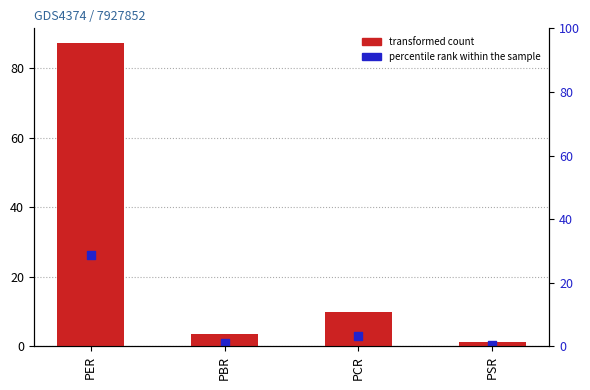

At which category is the sum across all series the highest?

PER